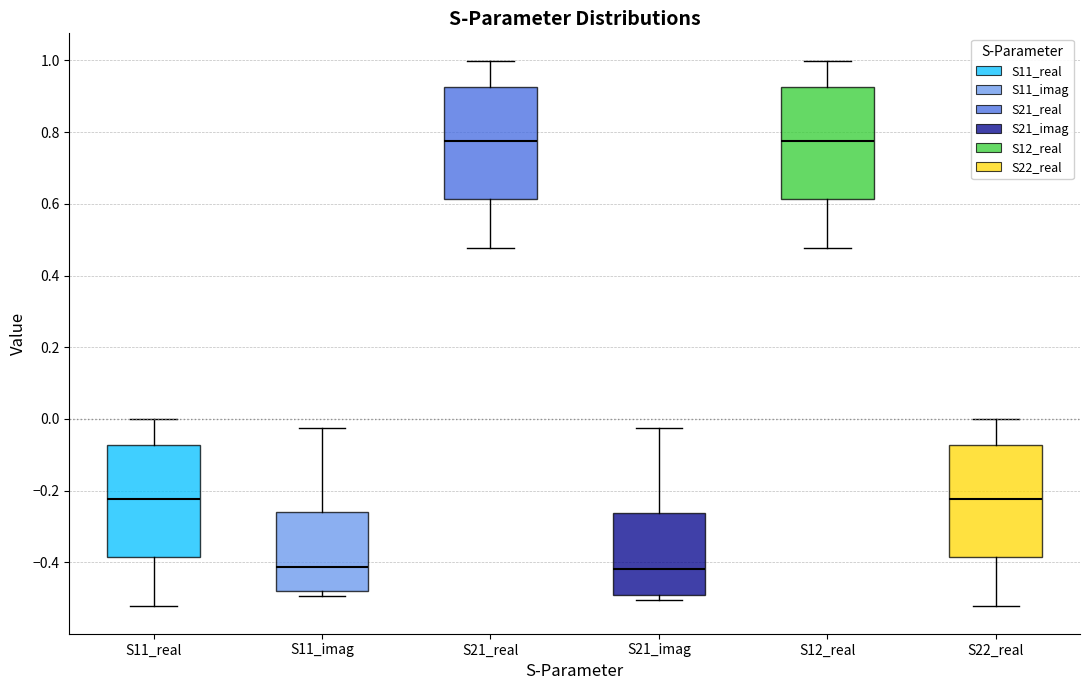

Where is the lower edge of the box for S21_real on the y-axis? The values are not printed on the chart, so give them approximately, as read against the axis.

0.62